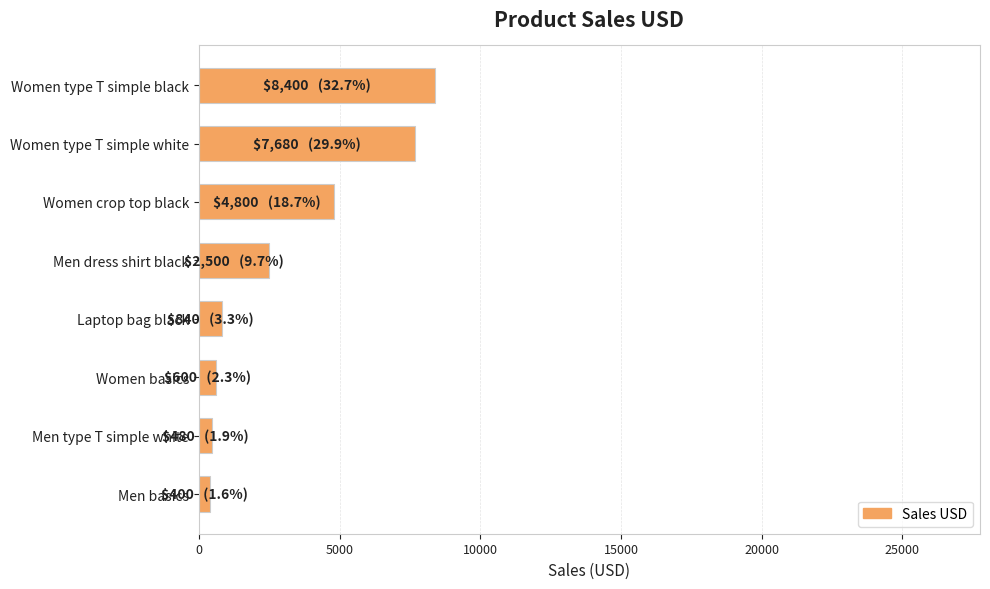

What is the label of the 8th bar from the bottom?

Women type T simple black